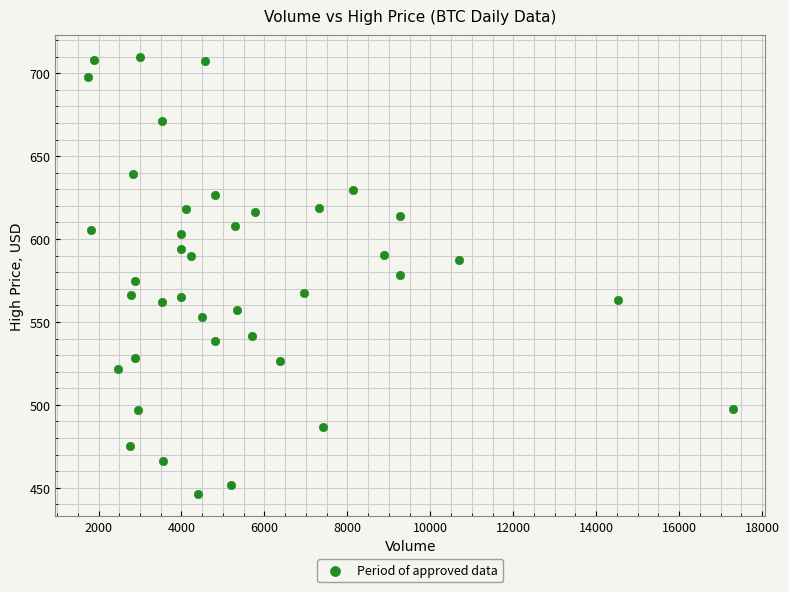

What is the range of Y values (max minus min)?

263.8